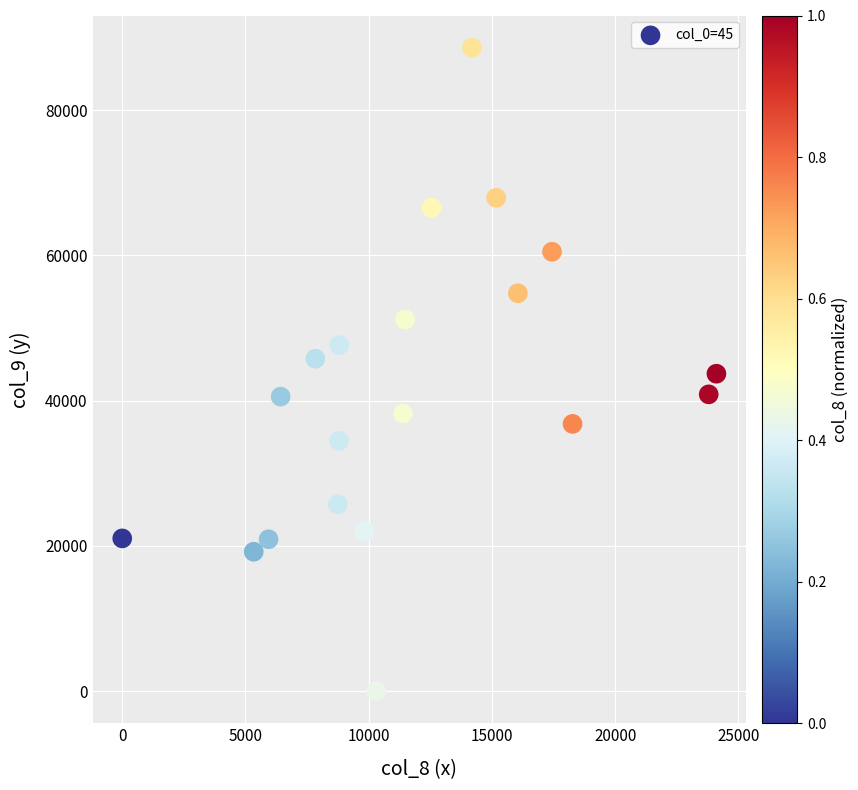

What is the range of X values (max minus min)?

24108